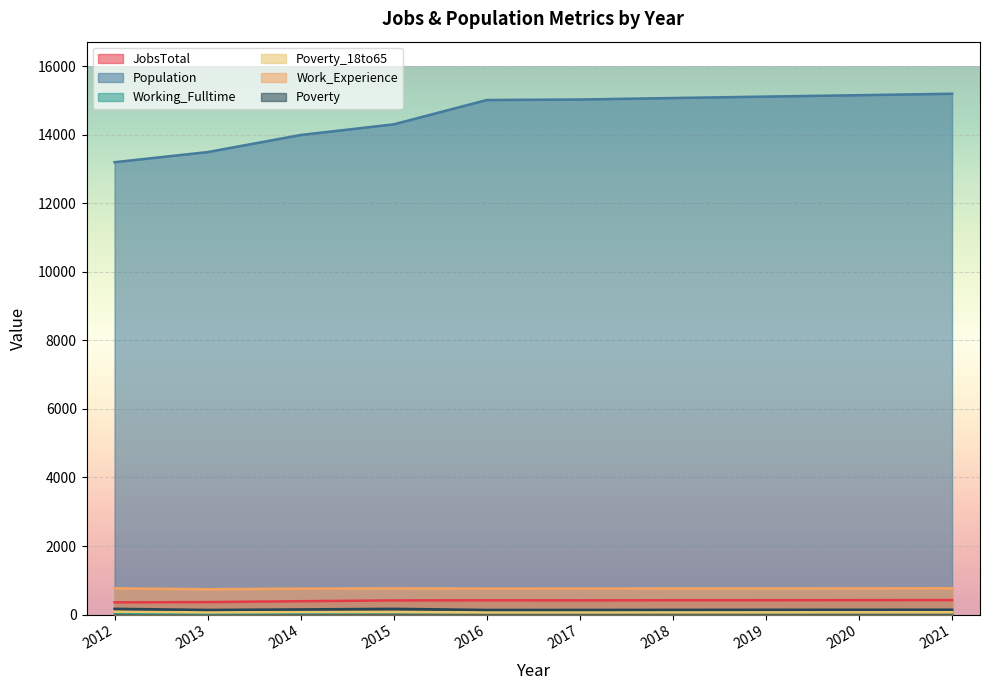

How many values in the Working_Fulltime series are below 65?

5